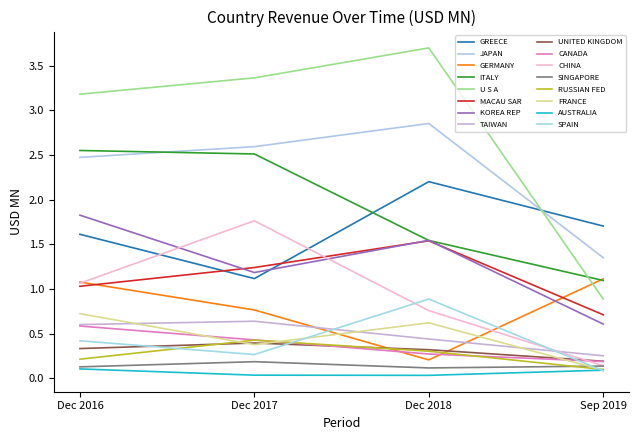

Is this an area chart (filled region under the line)?

No